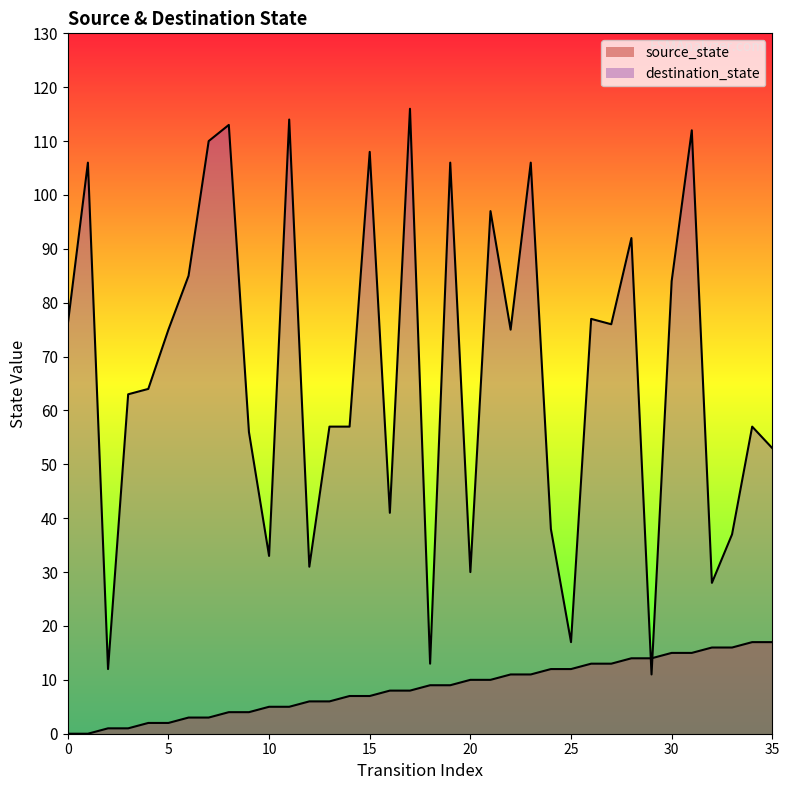

Which label corresponds to the largest value in the chart?

17